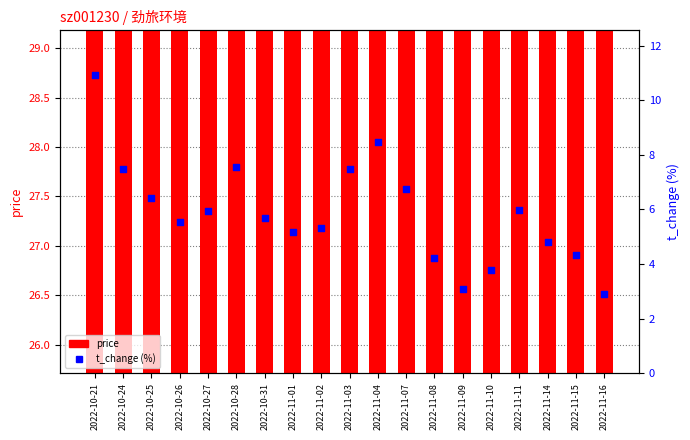

Is the value of price at 2022-10-31 greater than the value of t_change (%) at 2022-10-24?

Yes